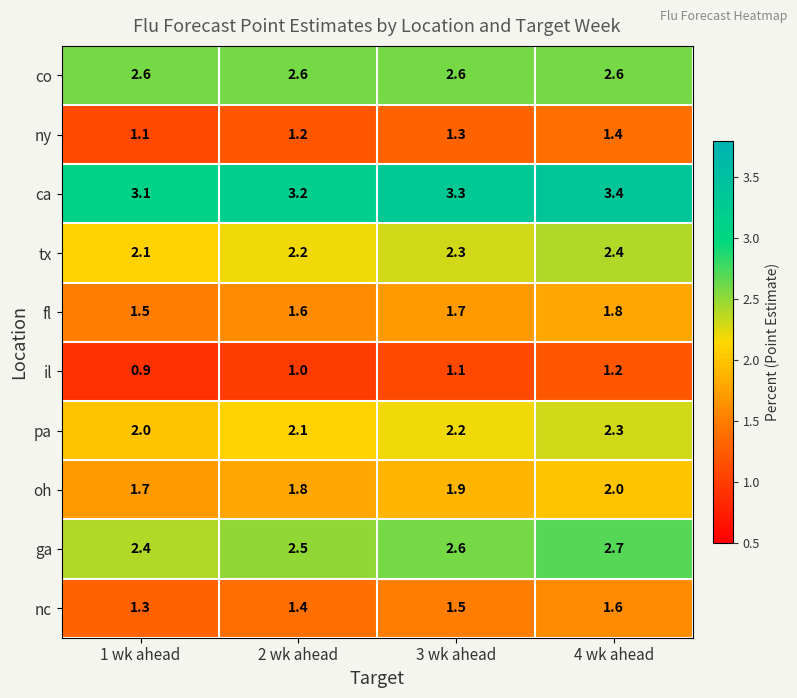

Count the ny values in the range 1 to 2.

4